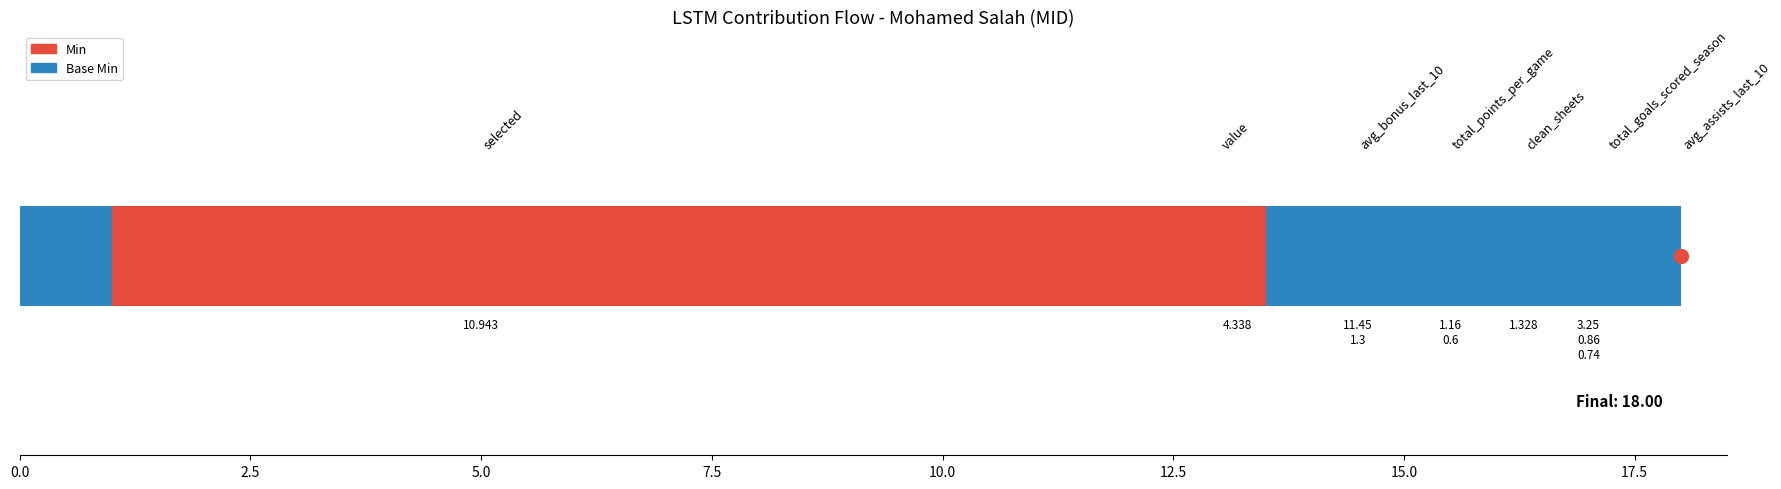

What is the sum of all Base Min values?

5.5